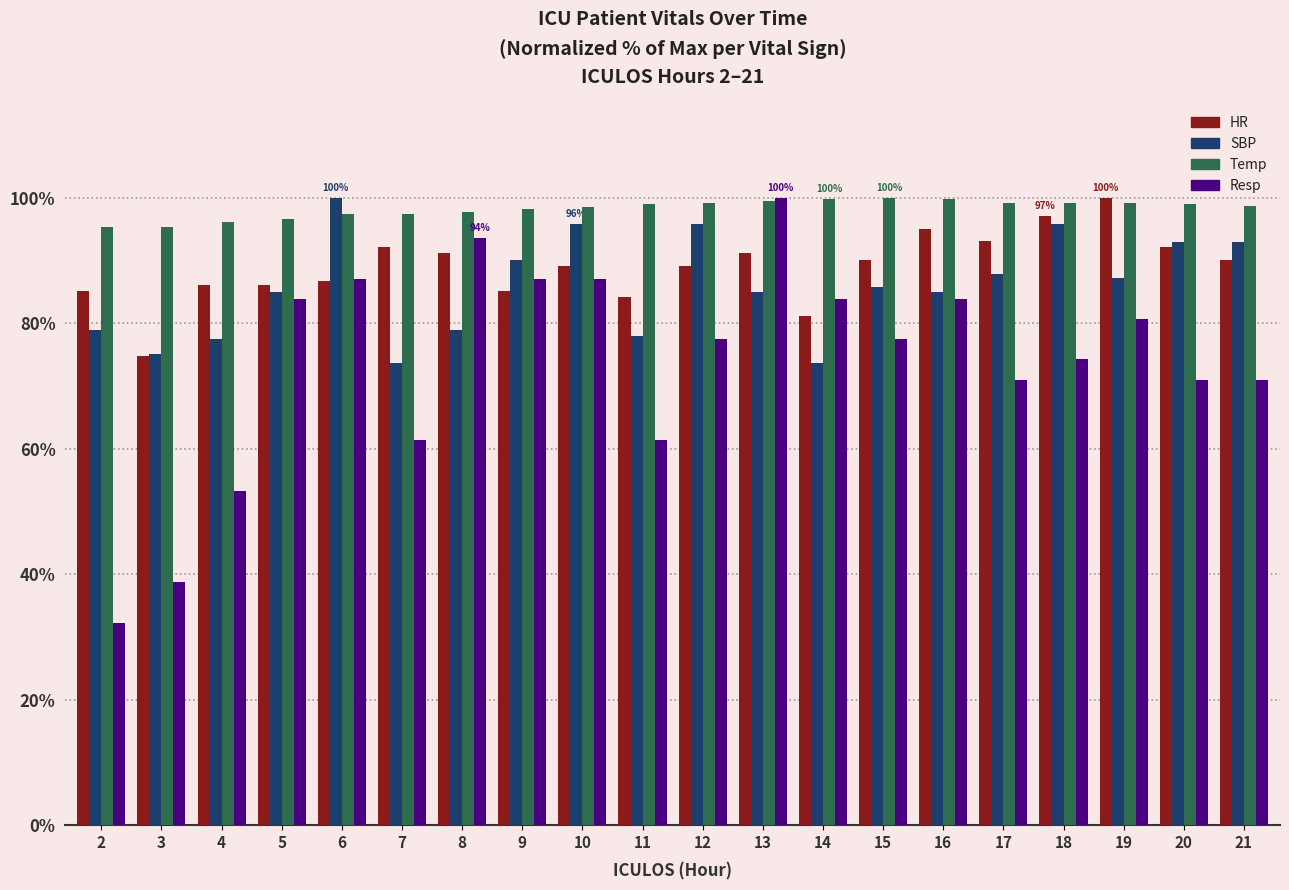

What is the value of the HR bar at the 4th from the left?

86.1